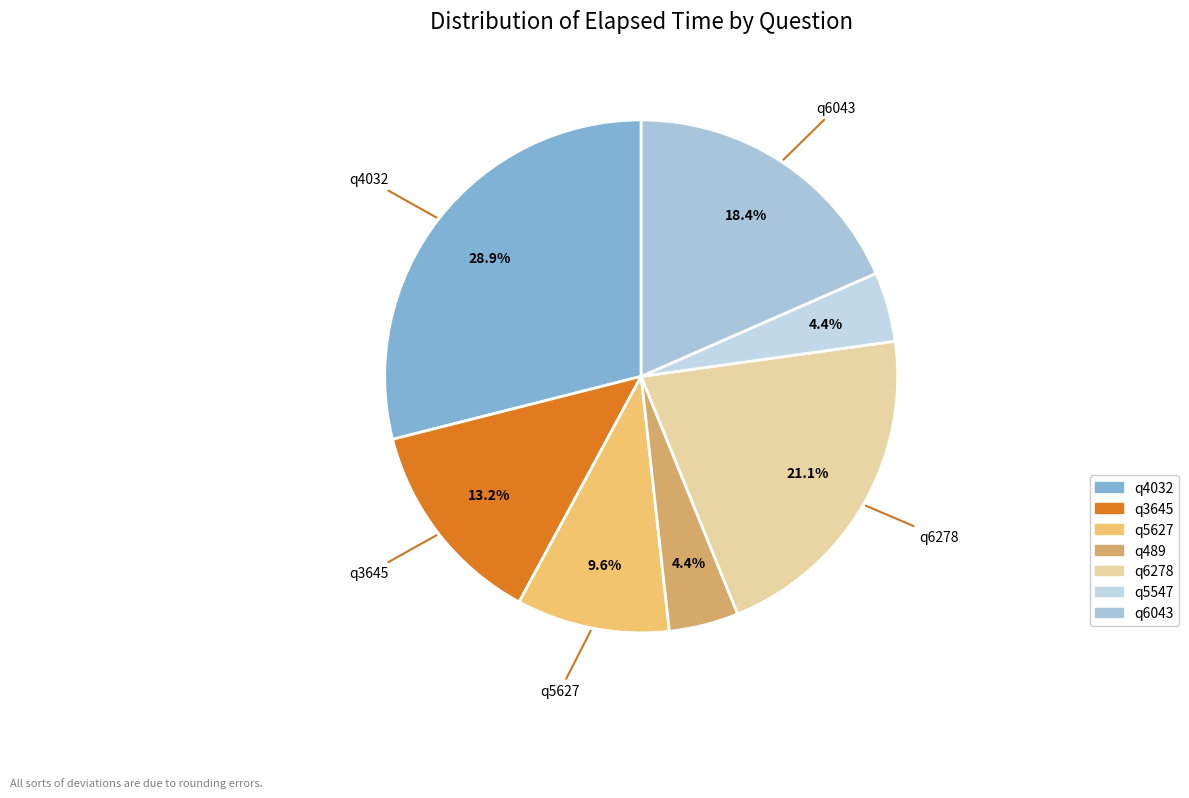

Which slice is the smallest?

q489